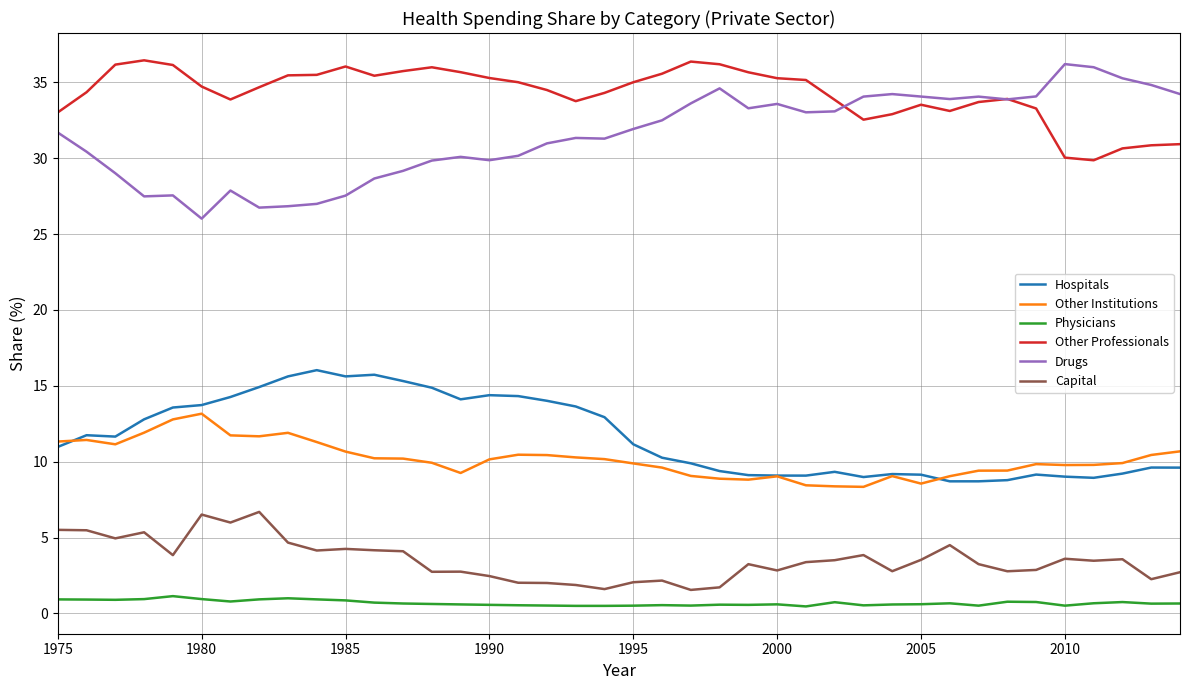

What is the minimum value shown in the chart?

0.5